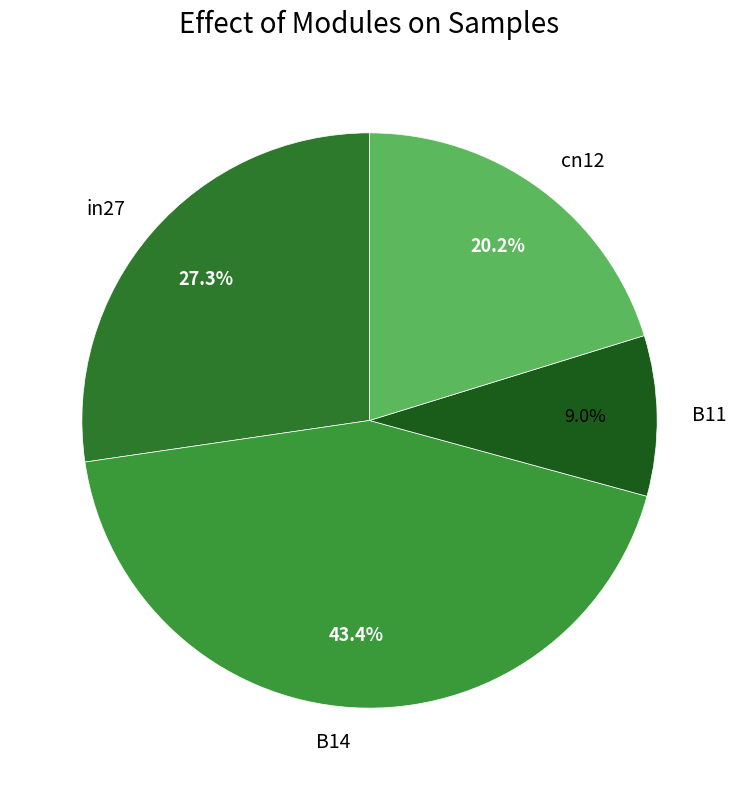

What is the total percentage of B14 and B11?

52.5%